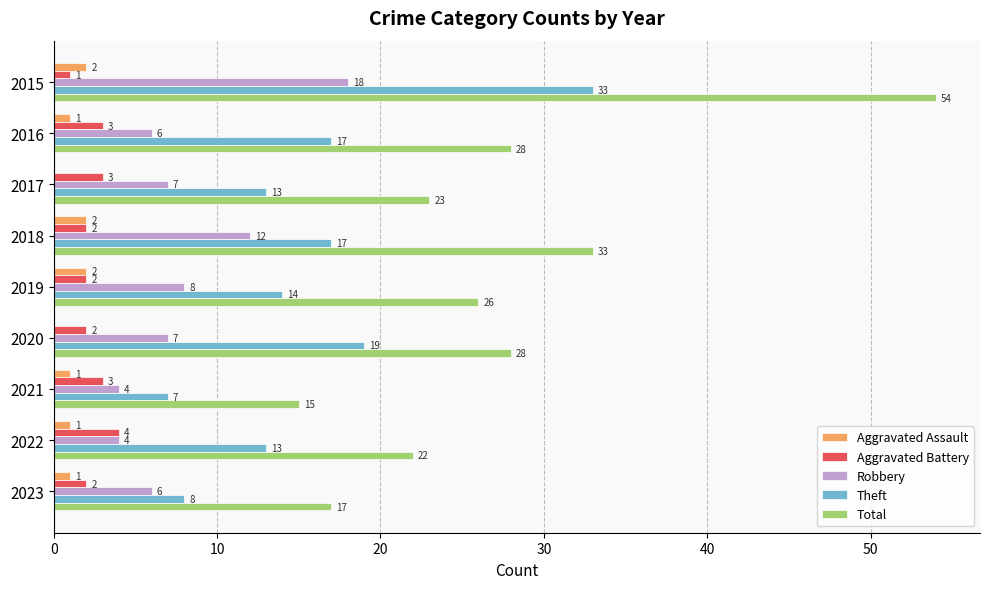

True or false: Total has a value of 15 at 2021.

True